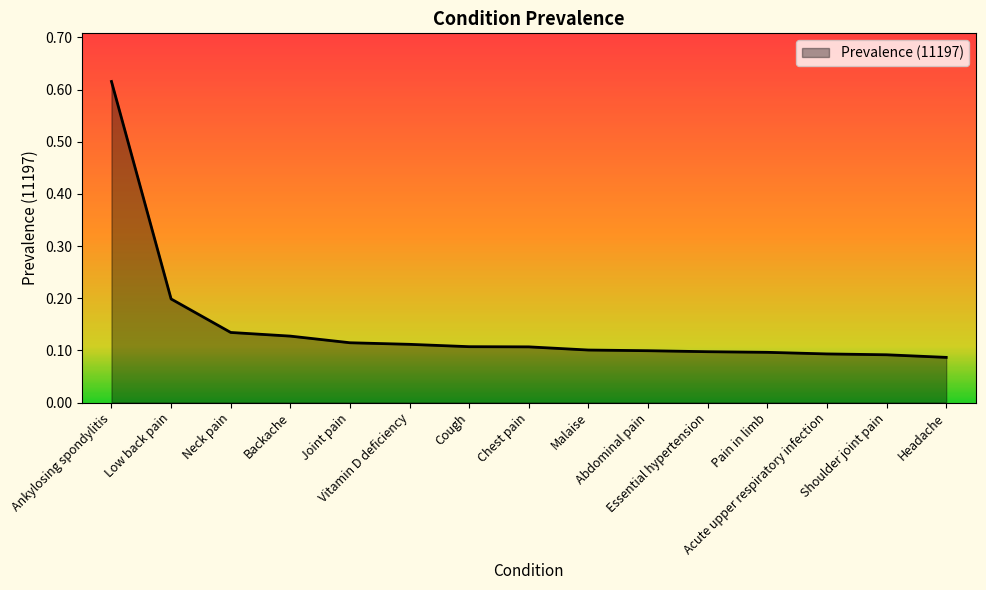

What is the difference between the maximum and minimum values?

0.5